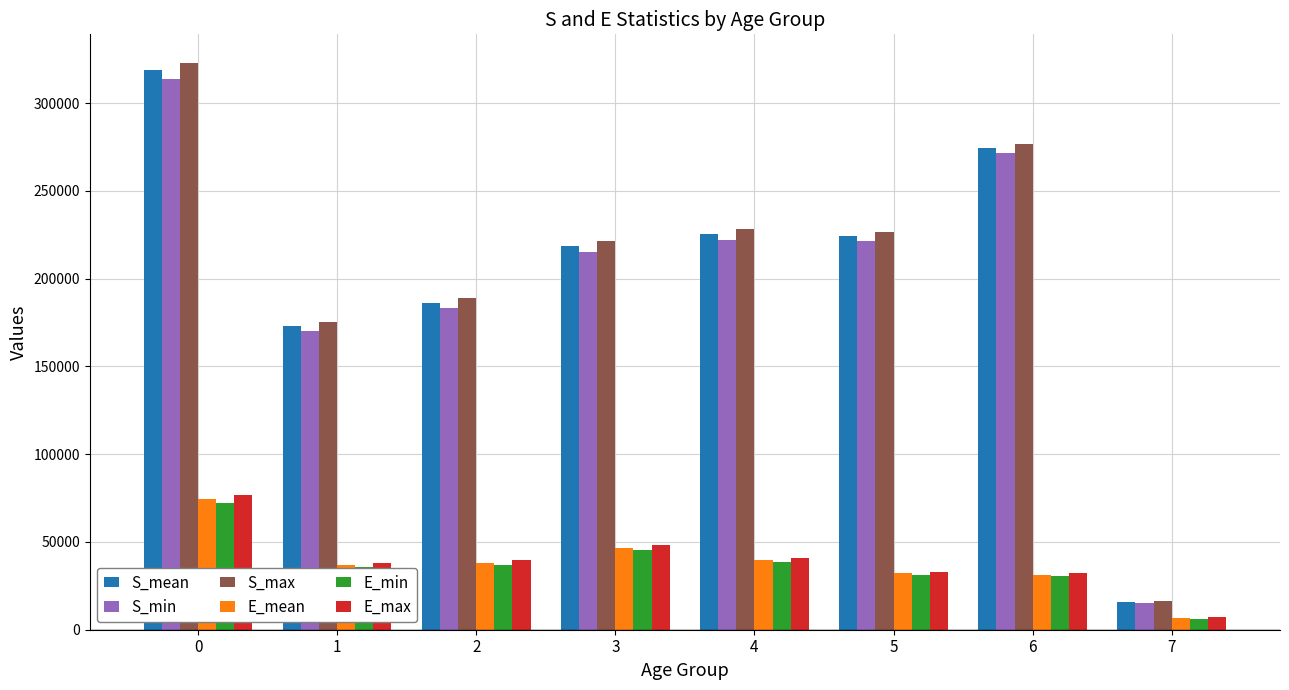

How many groups of bars are there?

8